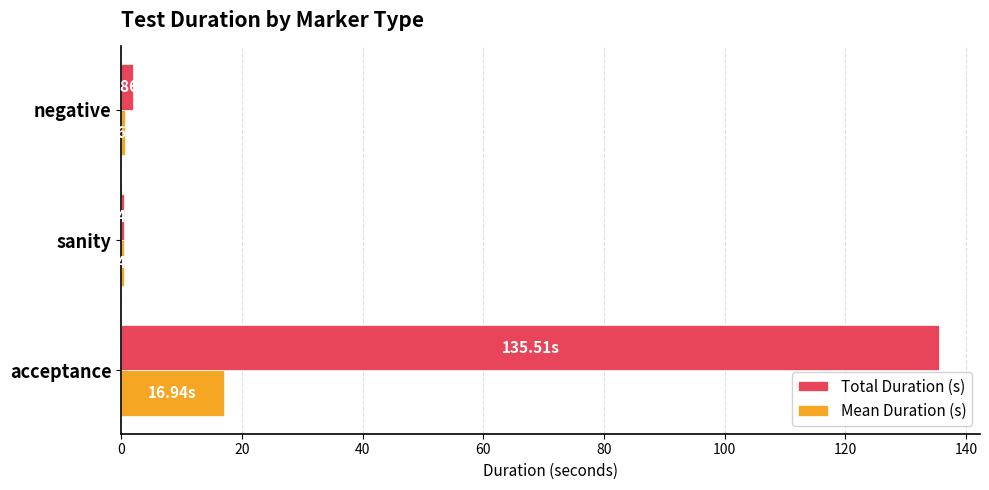

Which series changed the most between acceptance and negative?

Total Duration (s)